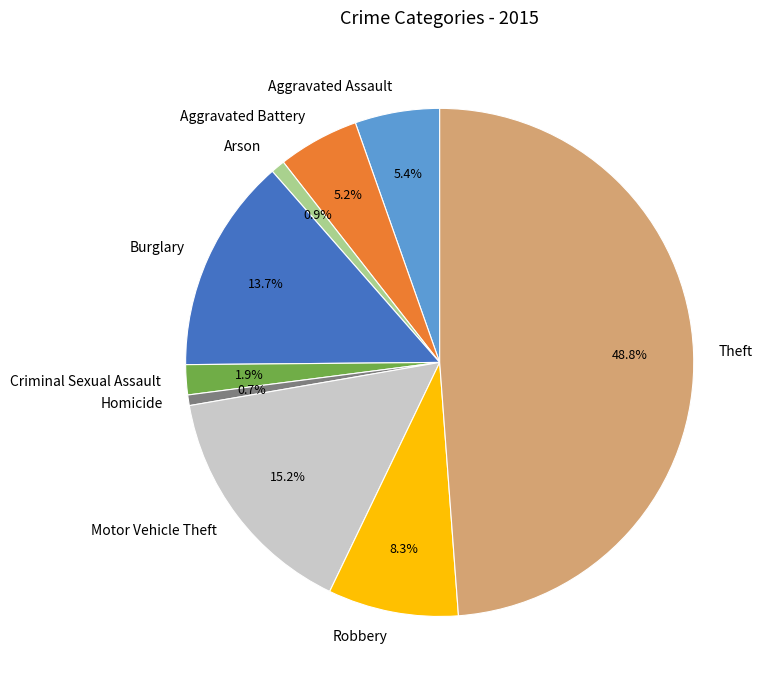

Is the sum of Theft and Aggravated Battery greater than half?

Yes